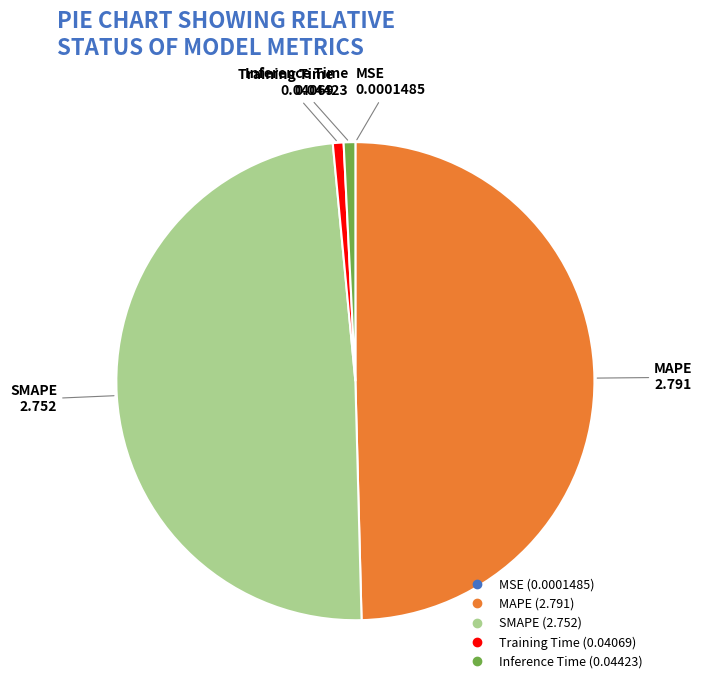

The SMAPE slice represents 43% of the pie. True or false?

False